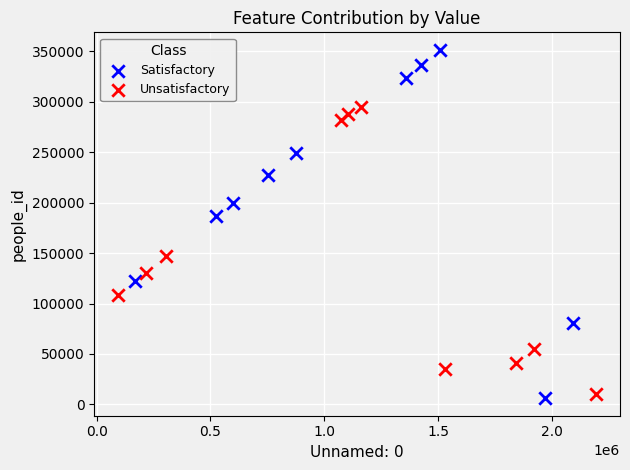

Which series has the widest spread of Y values?

Satisfactory